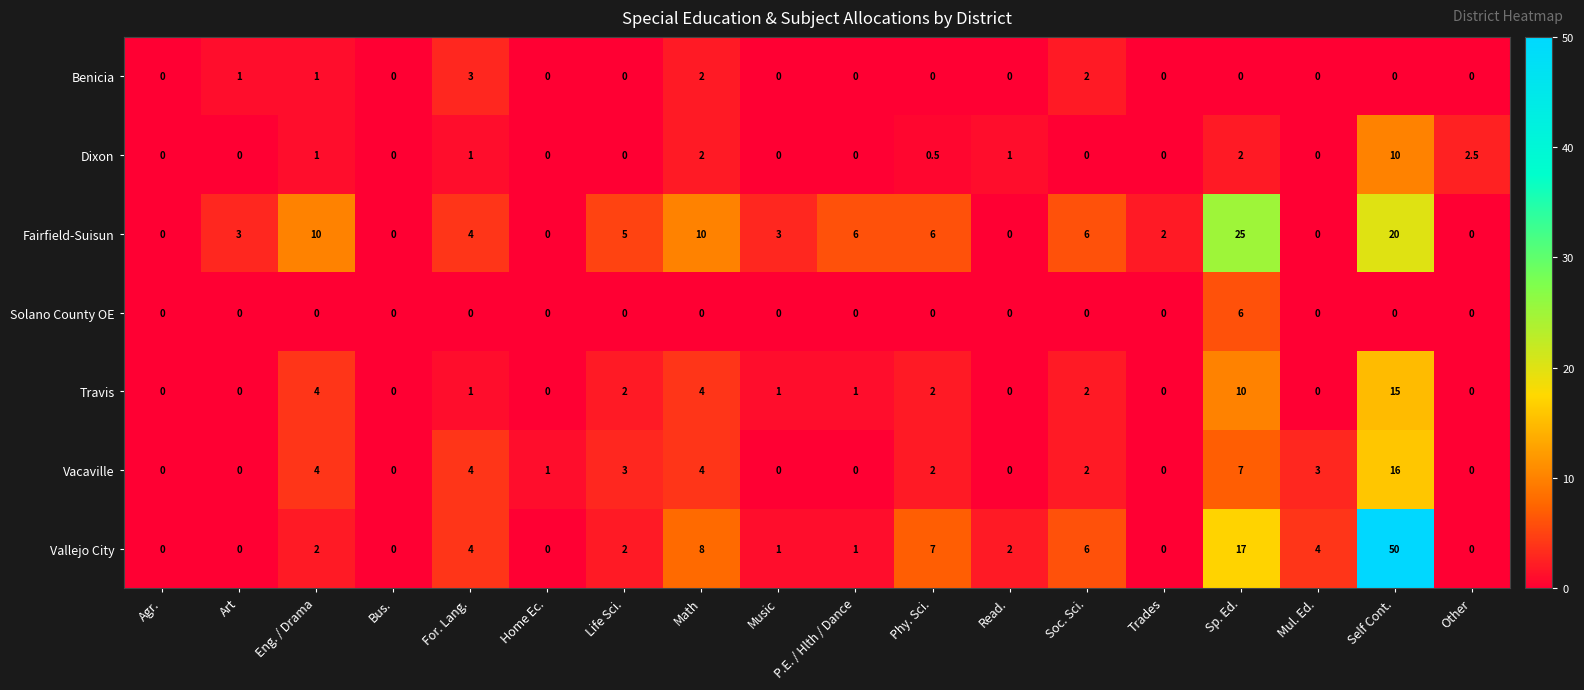

How many categories are shown in the chart?

18